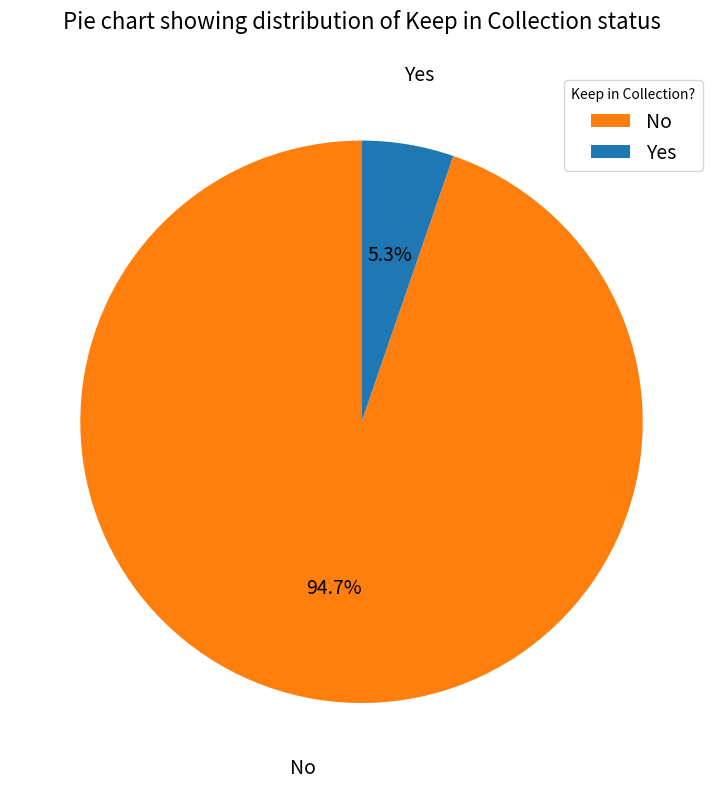

Count the number of slices in the pie.

2